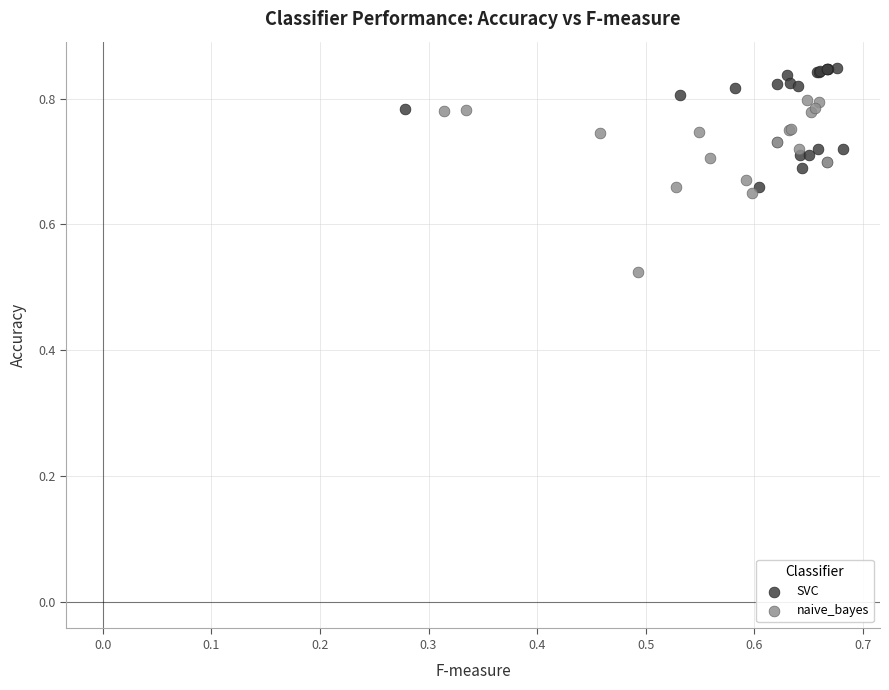

What are all the series names shown in the legend?

SVC, naive_bayes